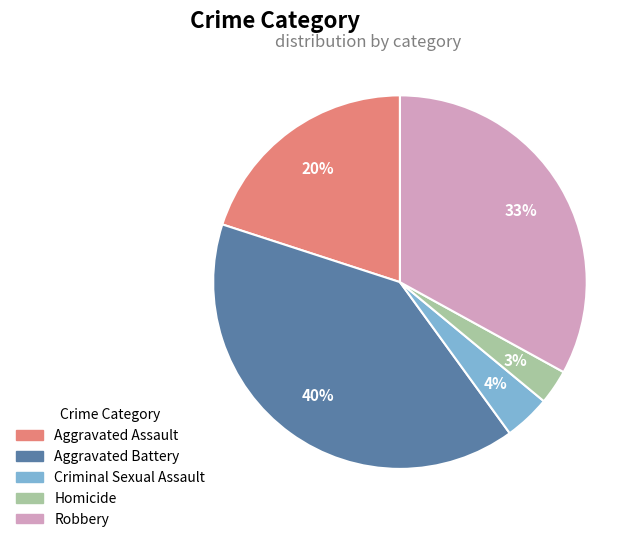

Do Criminal Sexual Assault and Robbery together represent more than half of the pie?

No